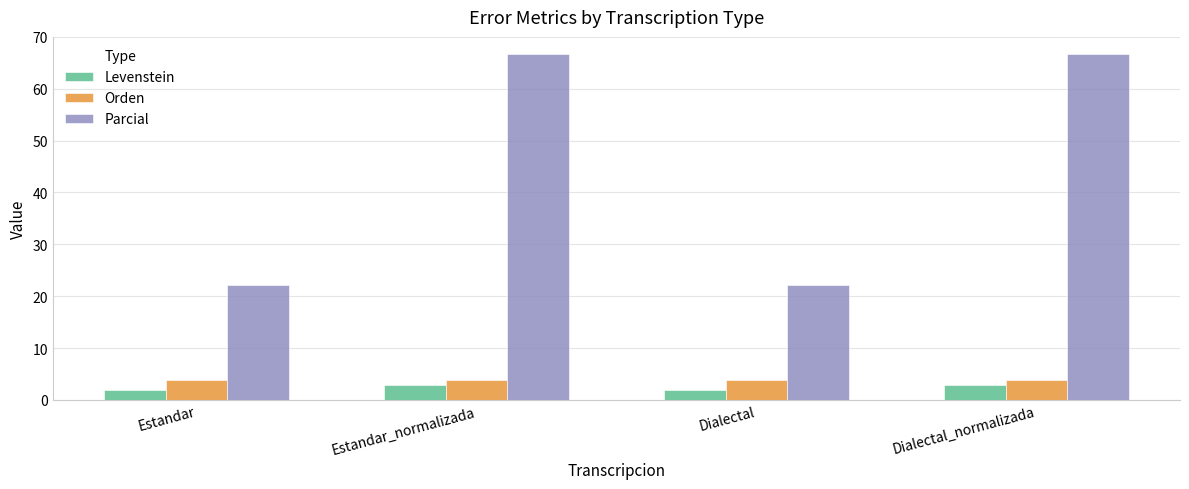

Reading left to right, extract all data points from this chart.

Levenstein: Estandar=1.9	Estandar_normalizada=2.9	Dialectal=1.9	Dialectal_normalizada=2.9
Orden: Estandar=3.8	Estandar_normalizada=3.8	Dialectal=3.8	Dialectal_normalizada=3.8
Parcial: Estandar=22.2	Estandar_normalizada=66.7	Dialectal=22.2	Dialectal_normalizada=66.7